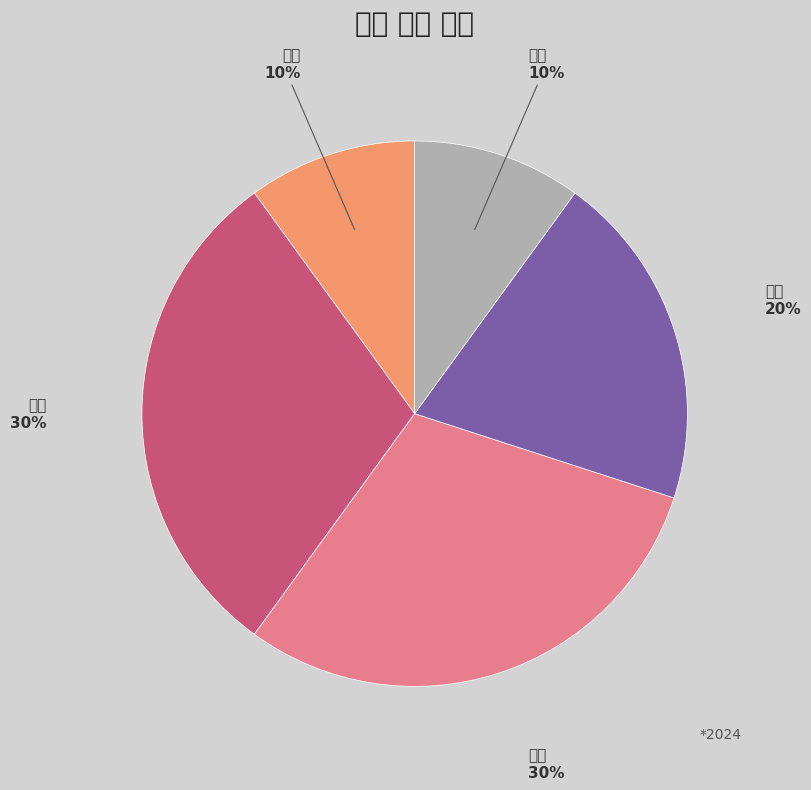

Which has a higher value, 마급 or 다급?

다급